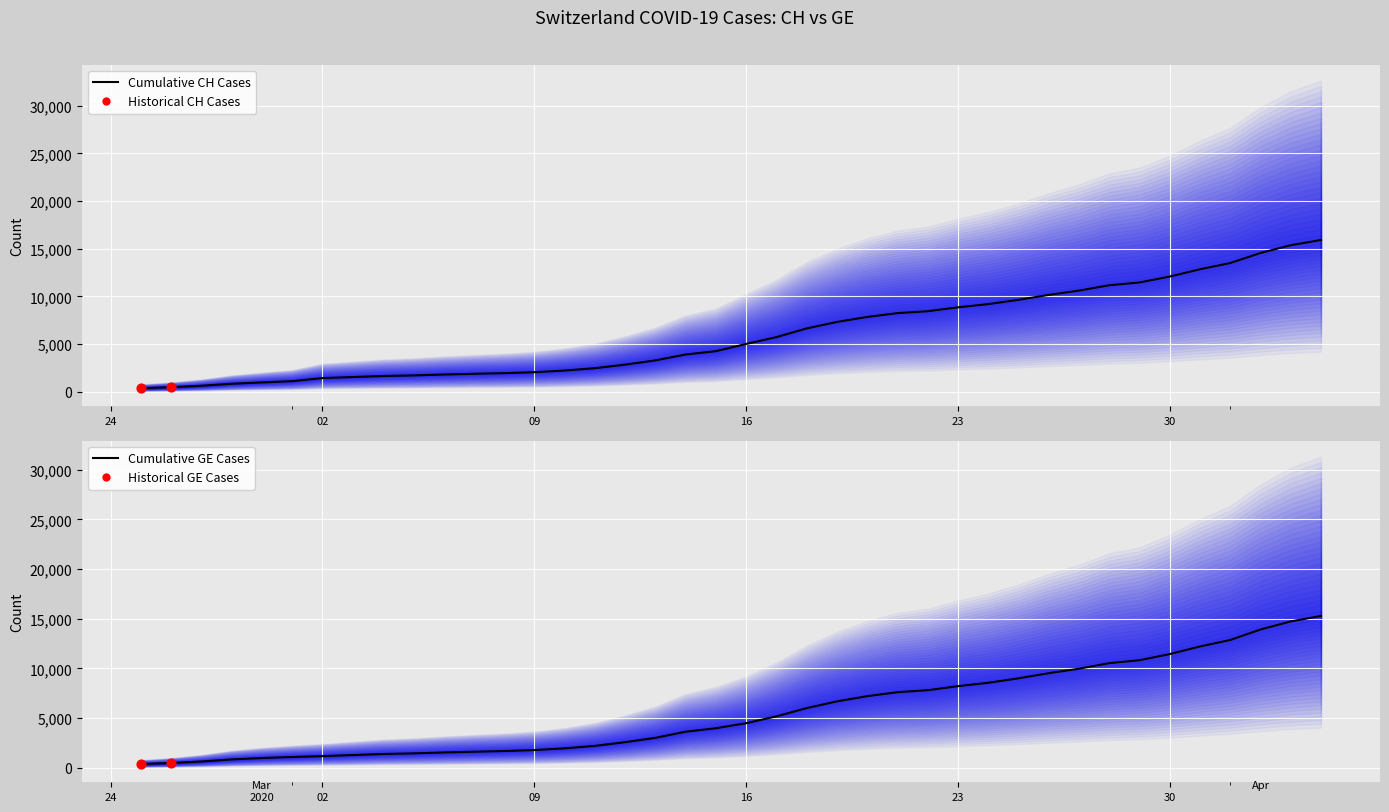

Which series reaches the minimum Y coordinate?

CH